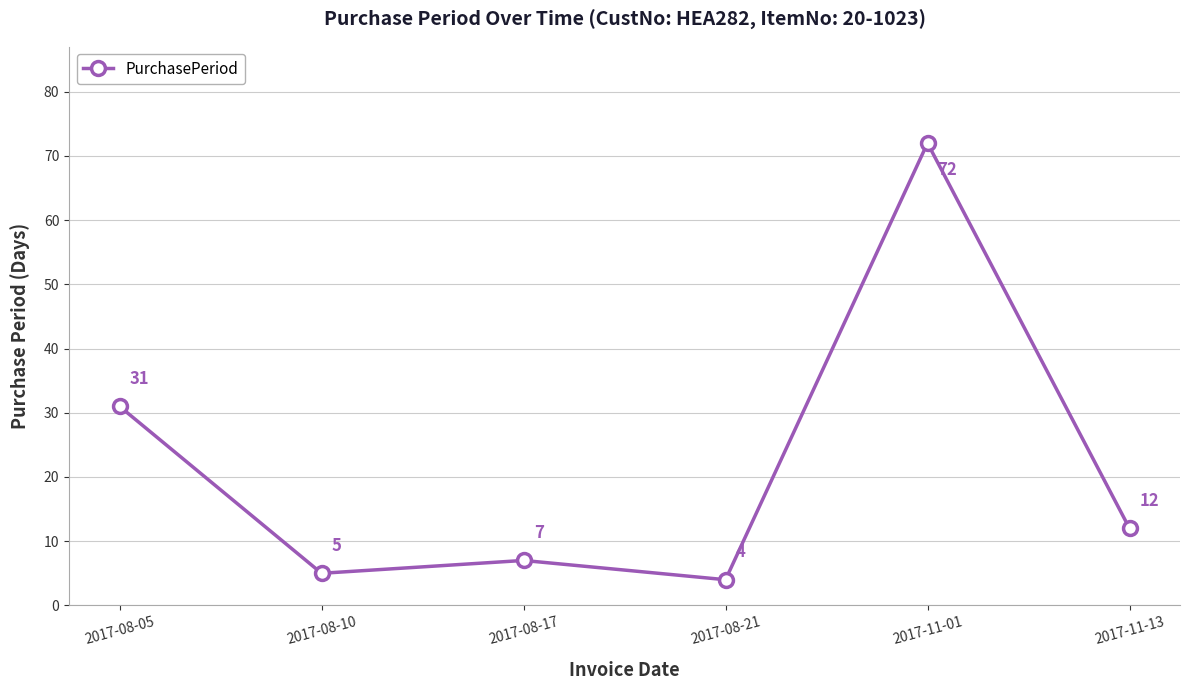

What is the smallest value displayed?

4